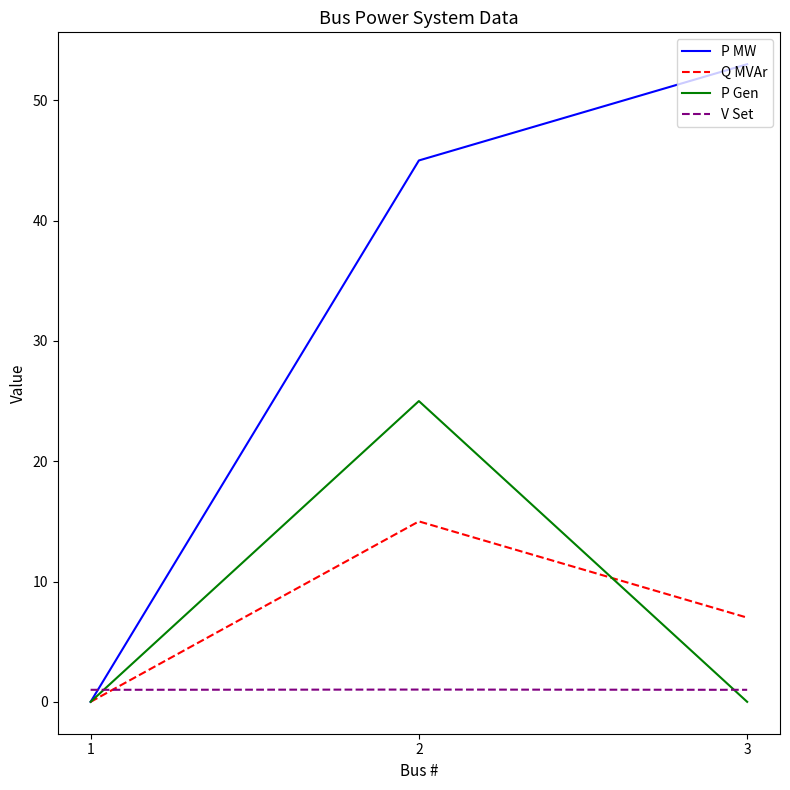

How many lines are shown in the chart?

4